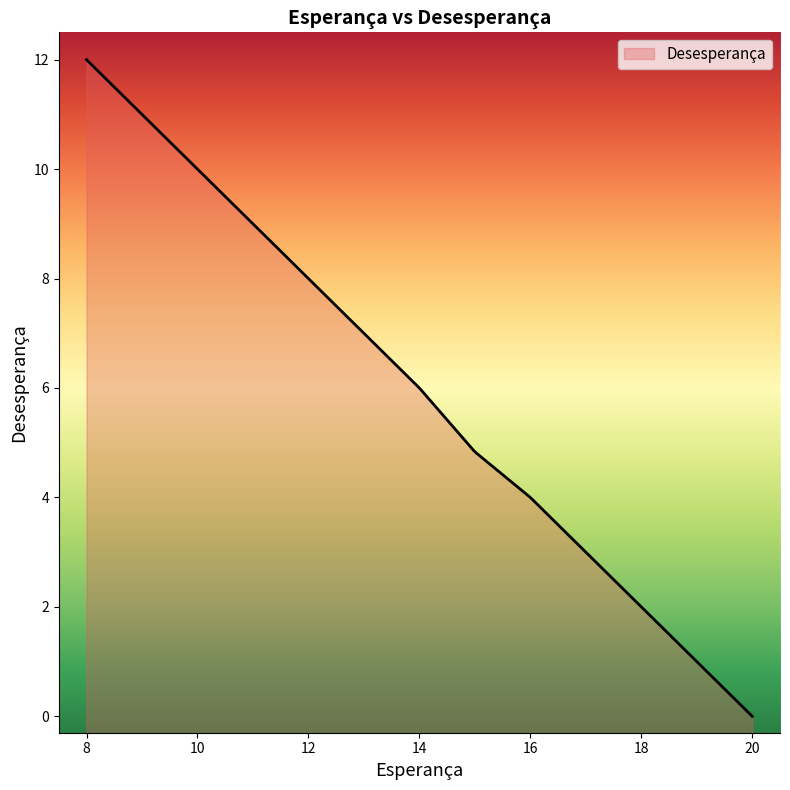

Approximately how many times larger is the value at 18 compared to 16?

0.5